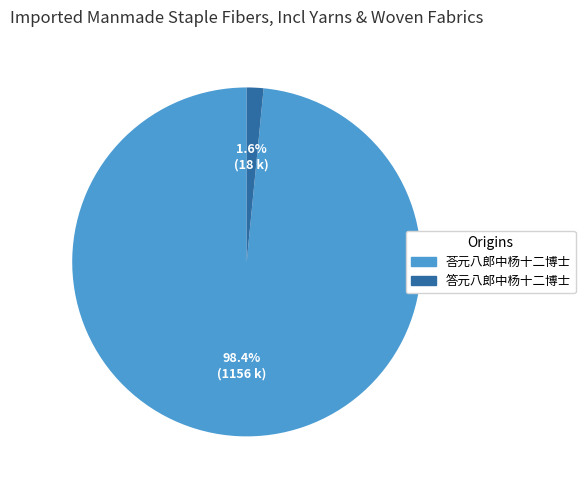

Rank the categories by value from highest to lowest.

荅元八郎中杨十二博士, 答元八郎中杨十二博士